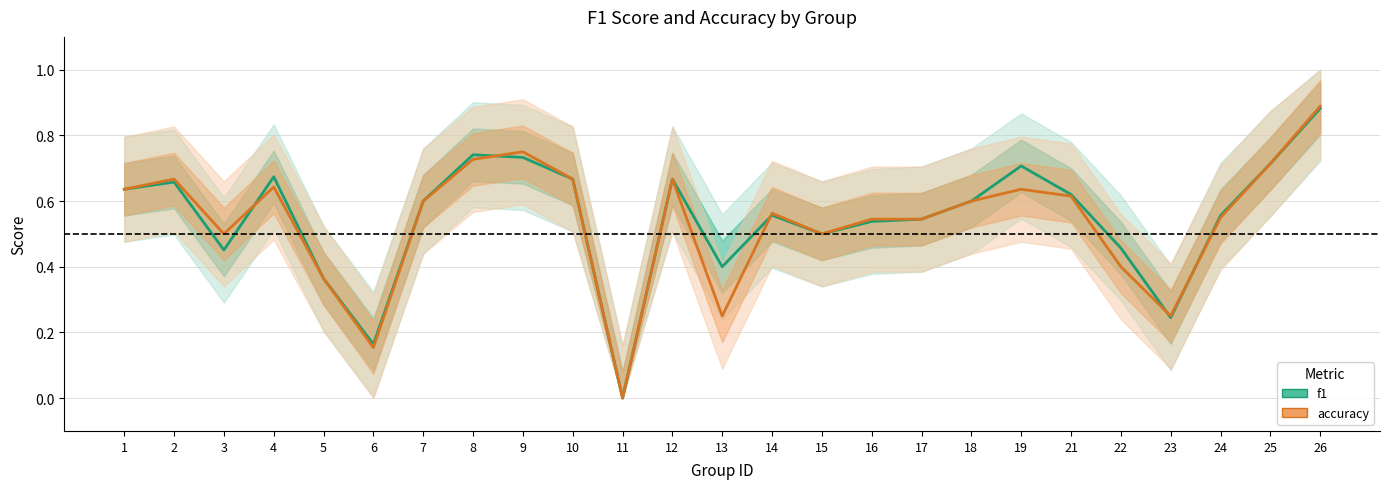

At which category is the sum across all series the highest?

26